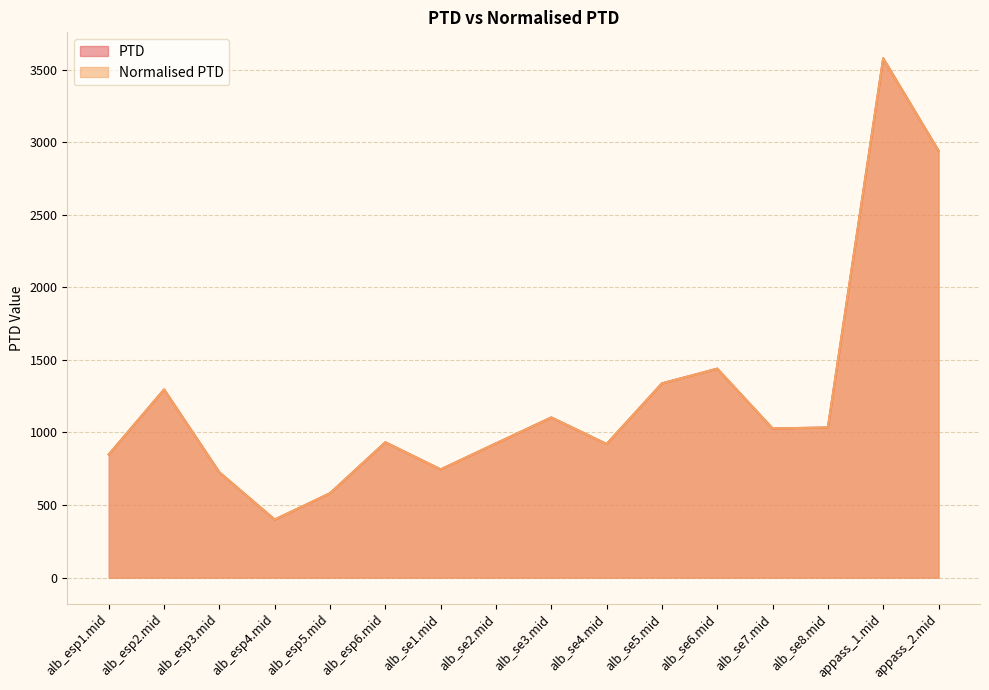

Rank the series at alb_esp6.mid from highest to lowest value.

PTD, Normalised PTD